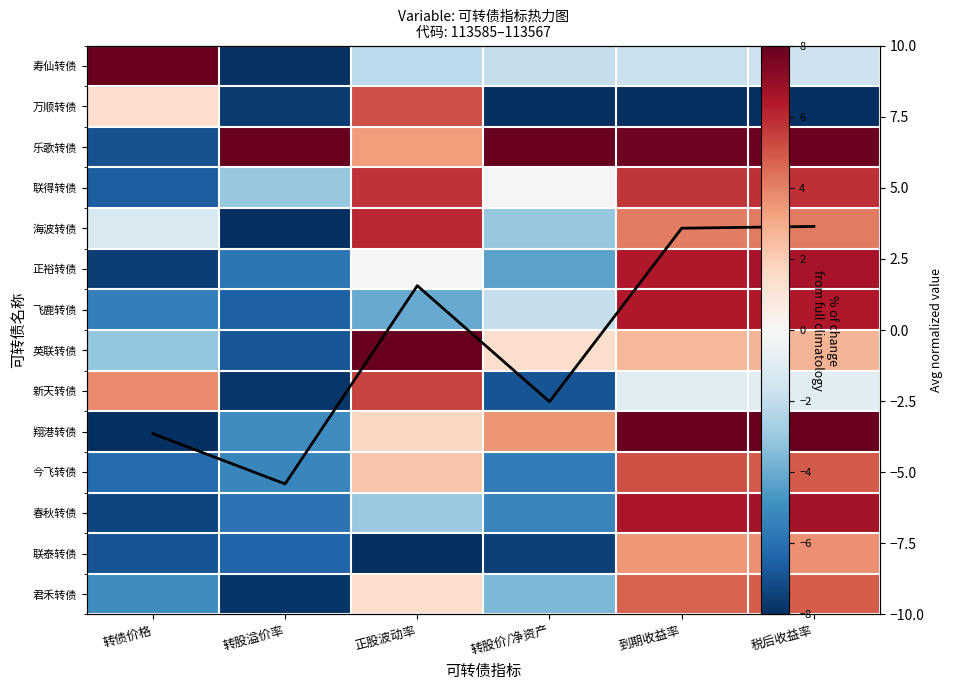

Read the 飞鹿转债 value at 到期收益率.

6.4